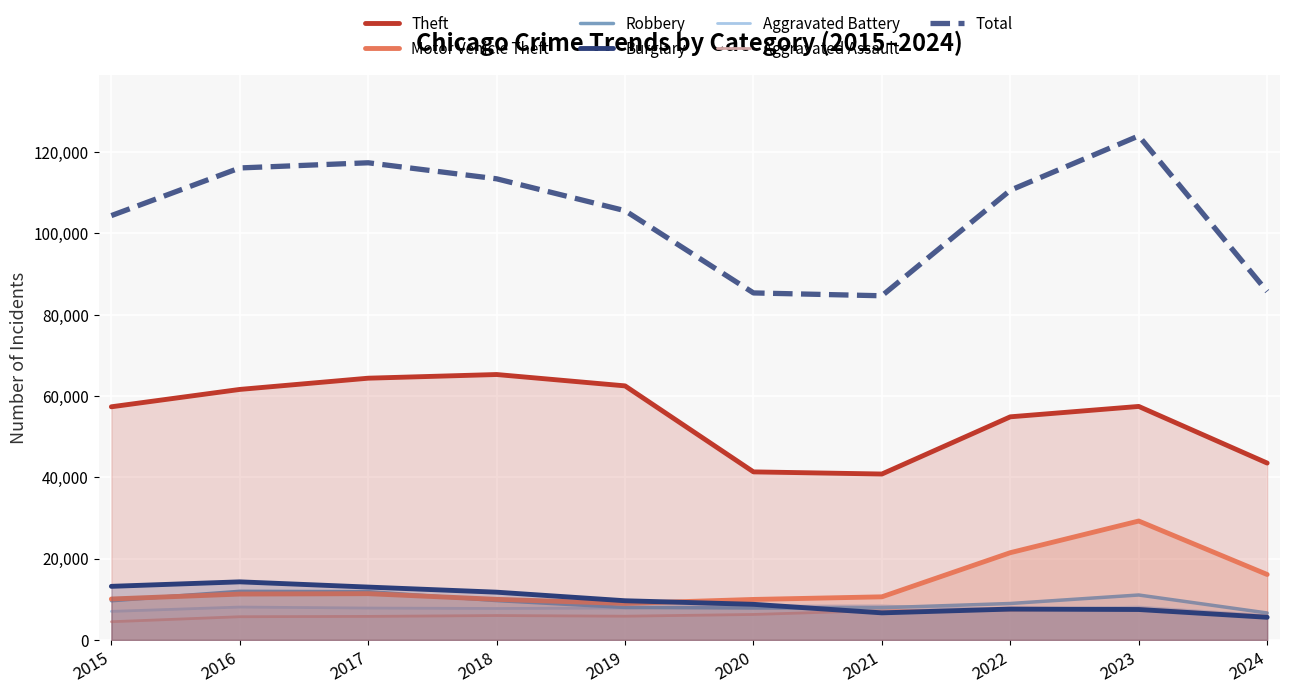

What is the smallest value displayed?

4480